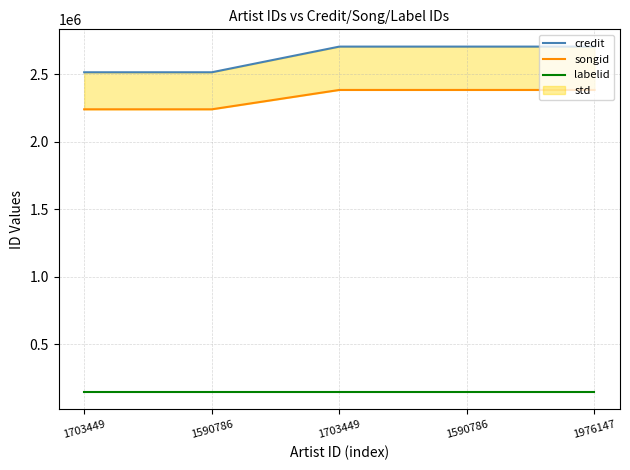

At how many categories does at least one series exceed 518739?

5